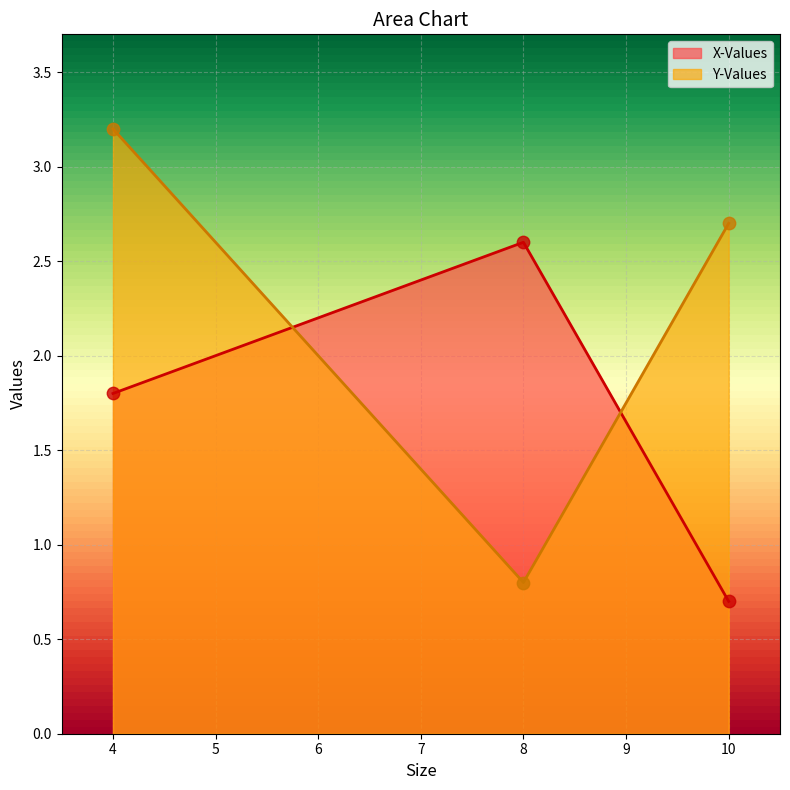

At how many categories does at least one series exceed 0?

3